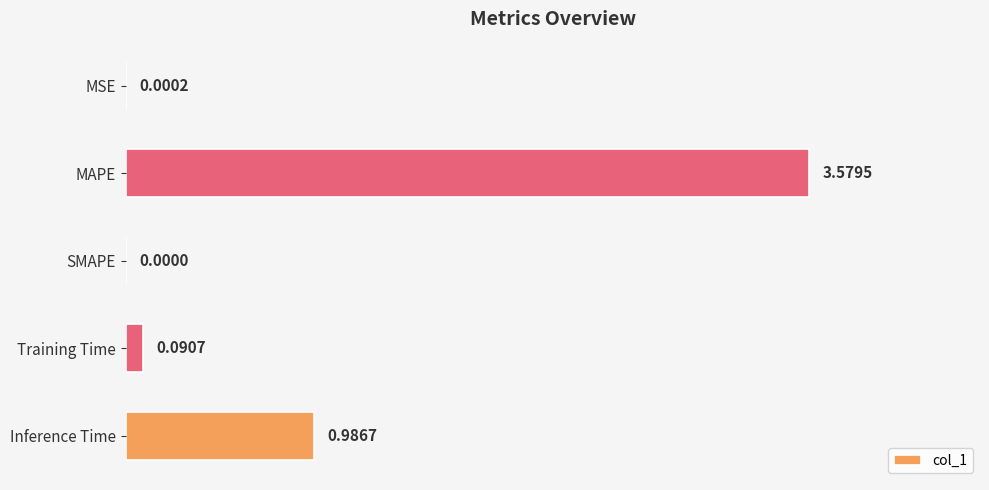

Which category has the highest value across all series?

MAPE